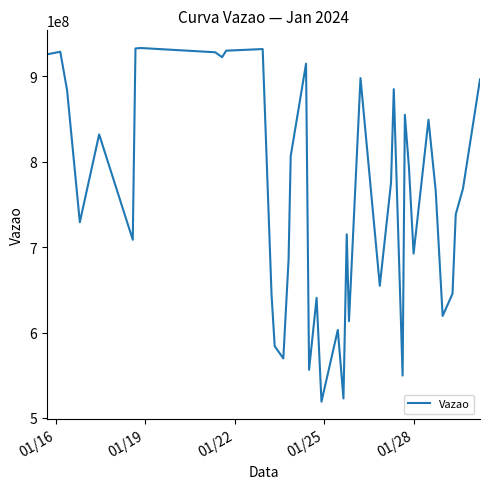

What is the difference between the maximum and minimum values?

413682187